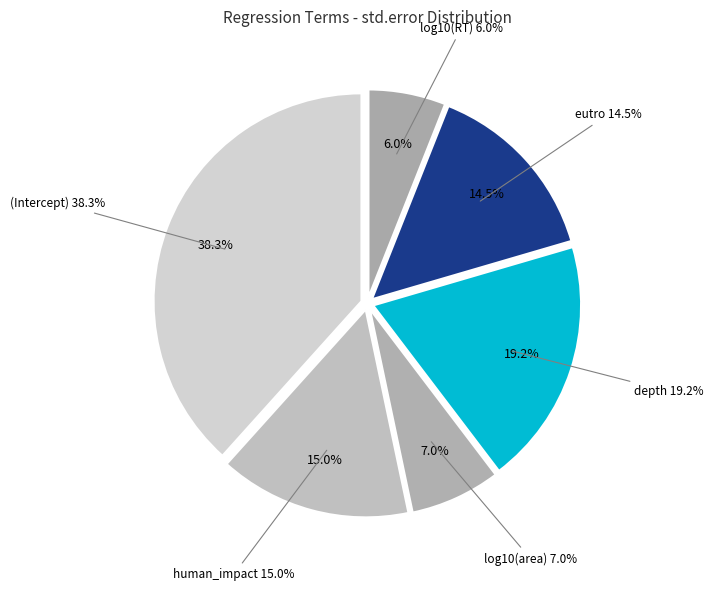

To the nearest percent, what is the difference between the largest and smallest slice percentages?

32%